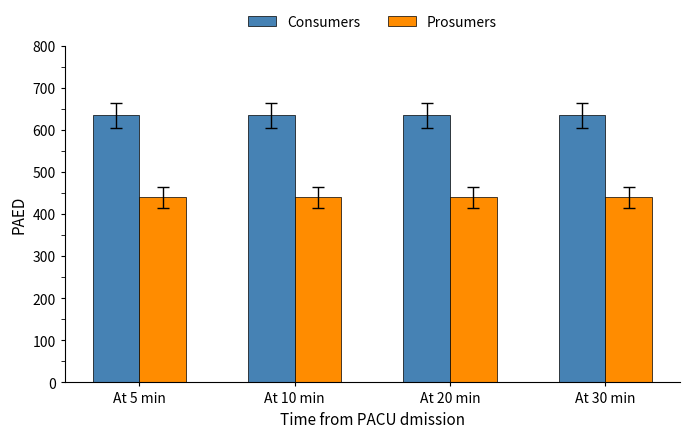

At At 30 min, list the series in order from smallest to largest.

Prosumers, Consumers